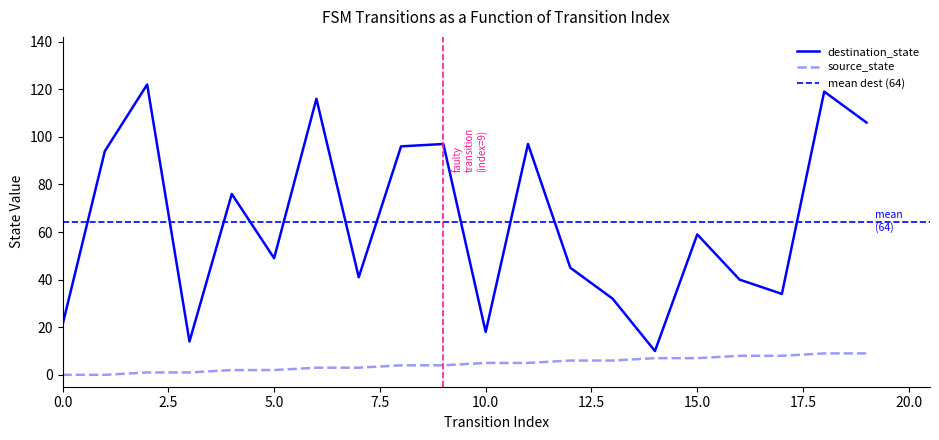

Which has a higher value, 3 or 9?

9